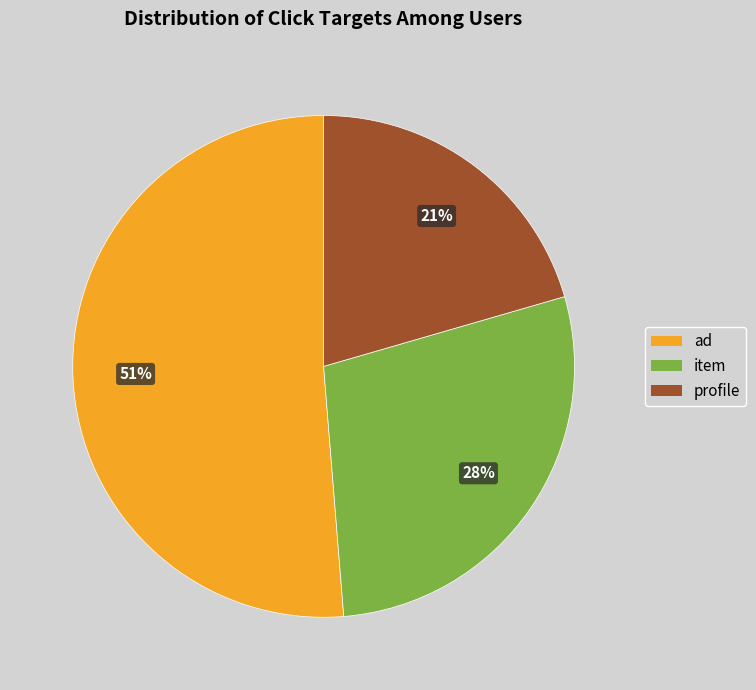

To the nearest percent, what is the difference between the ad and item slice percentages?

23%